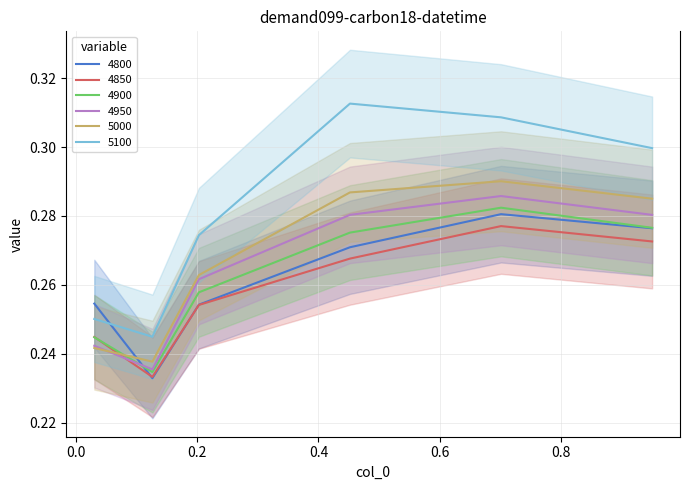

What is the average value of the 4950 series?

0.3